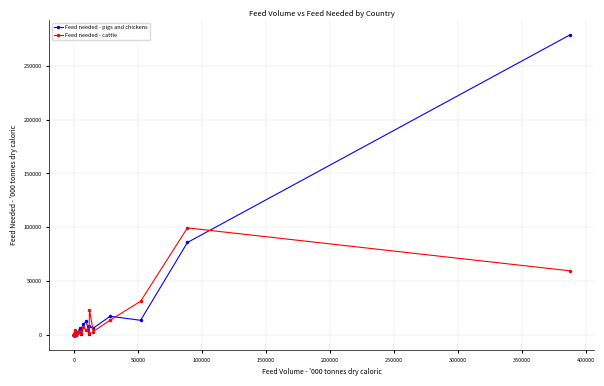

Is this an area chart (filled region under the line)?

No